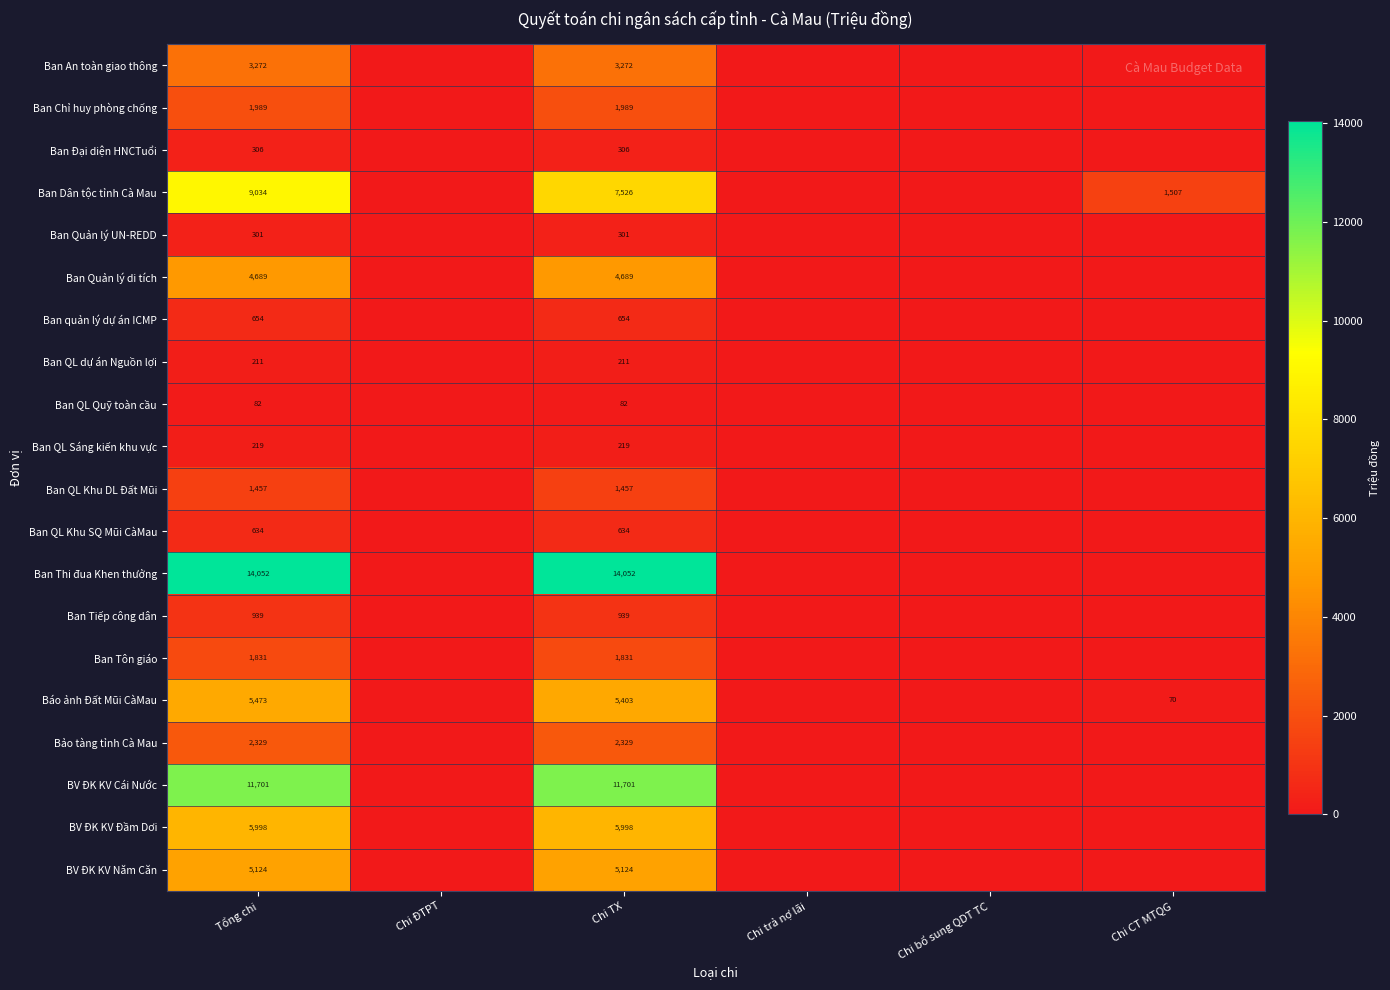

What is the difference between the highest and lowest values at Chi TX?

13970